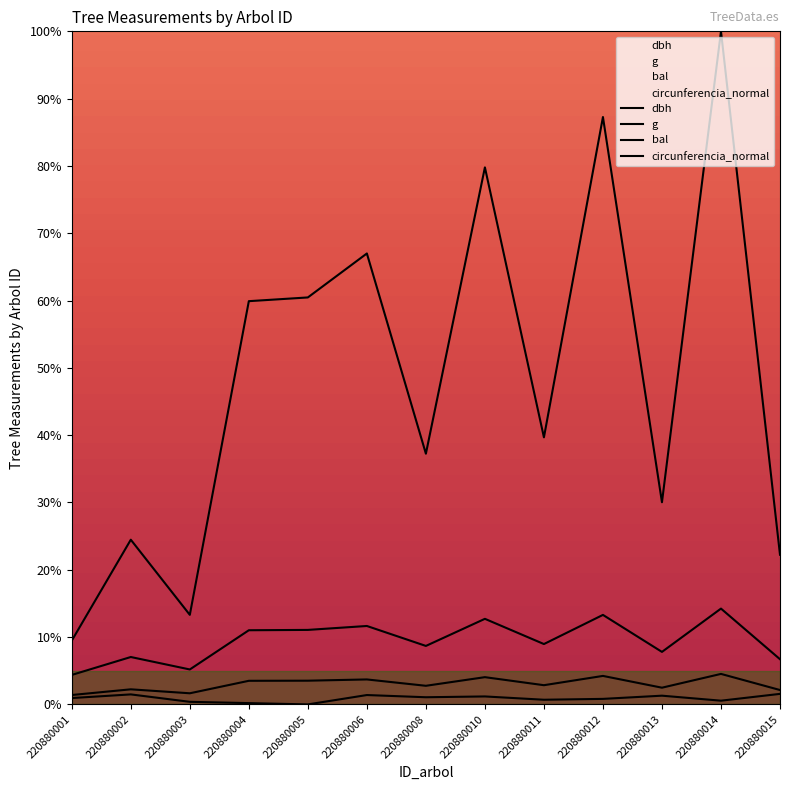

What is the value of the g point at the 12th from the left?

100.0